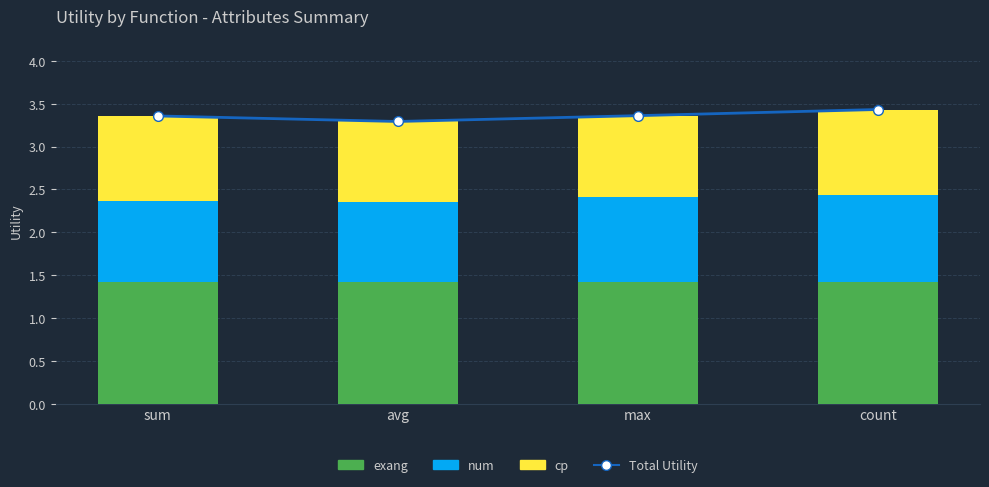

What is the greatest value displayed?

3.4